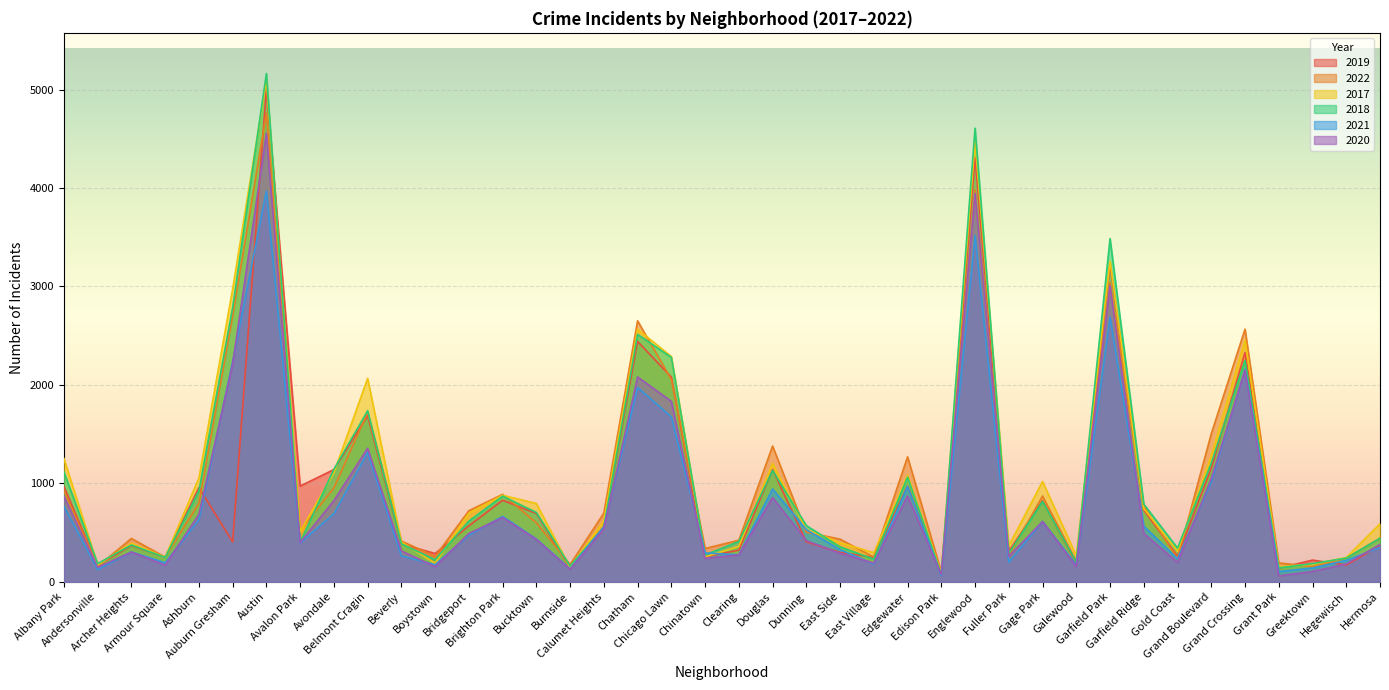

True or false: 2021 has more than 2 interior local peaks.

True